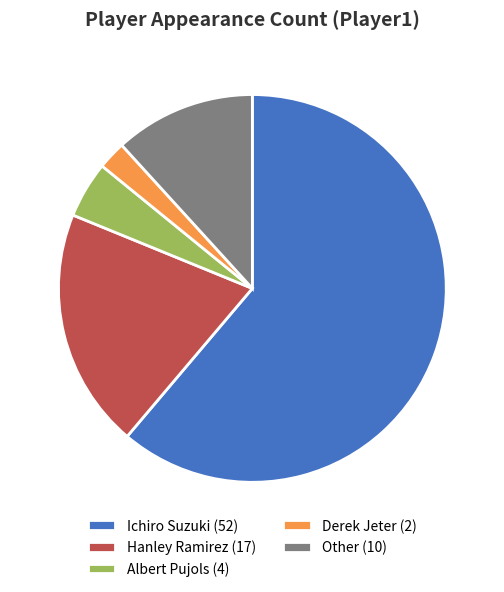

Which category has the biggest portion of the pie?

Ichiro Suzuki